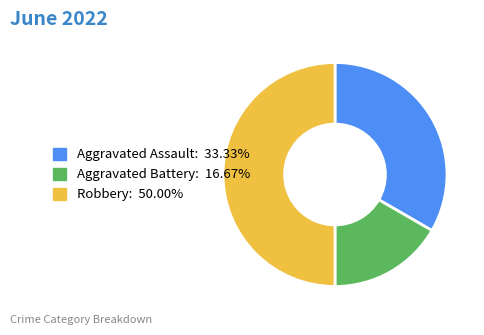

What is the smallest slice in the pie chart?

Aggravated Battery